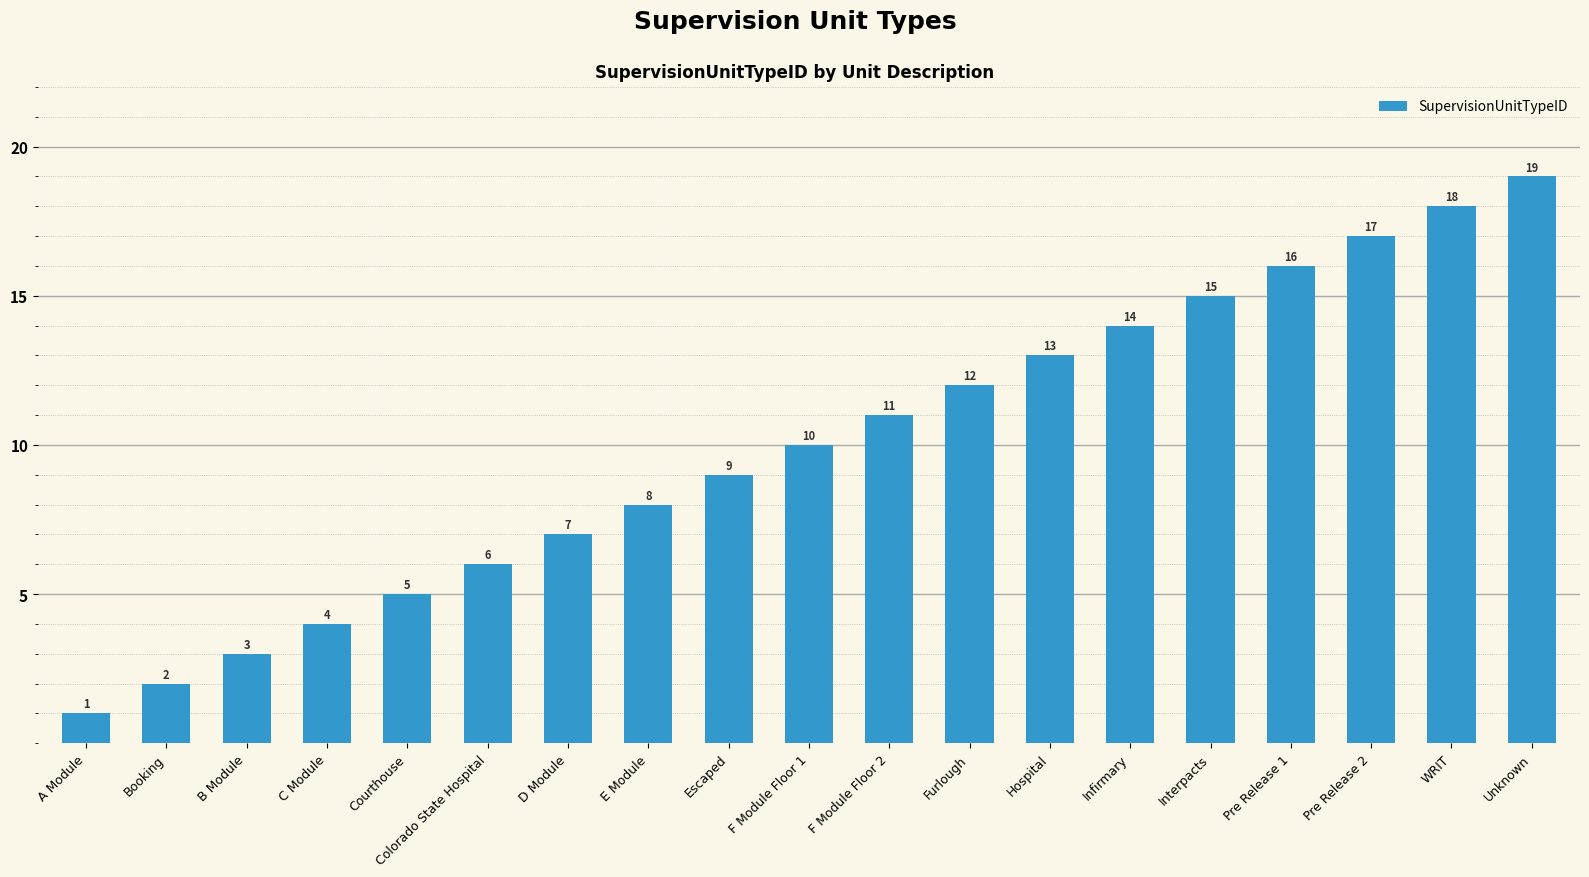

The chart shows a value of 18 at WRIT. True or false?

True